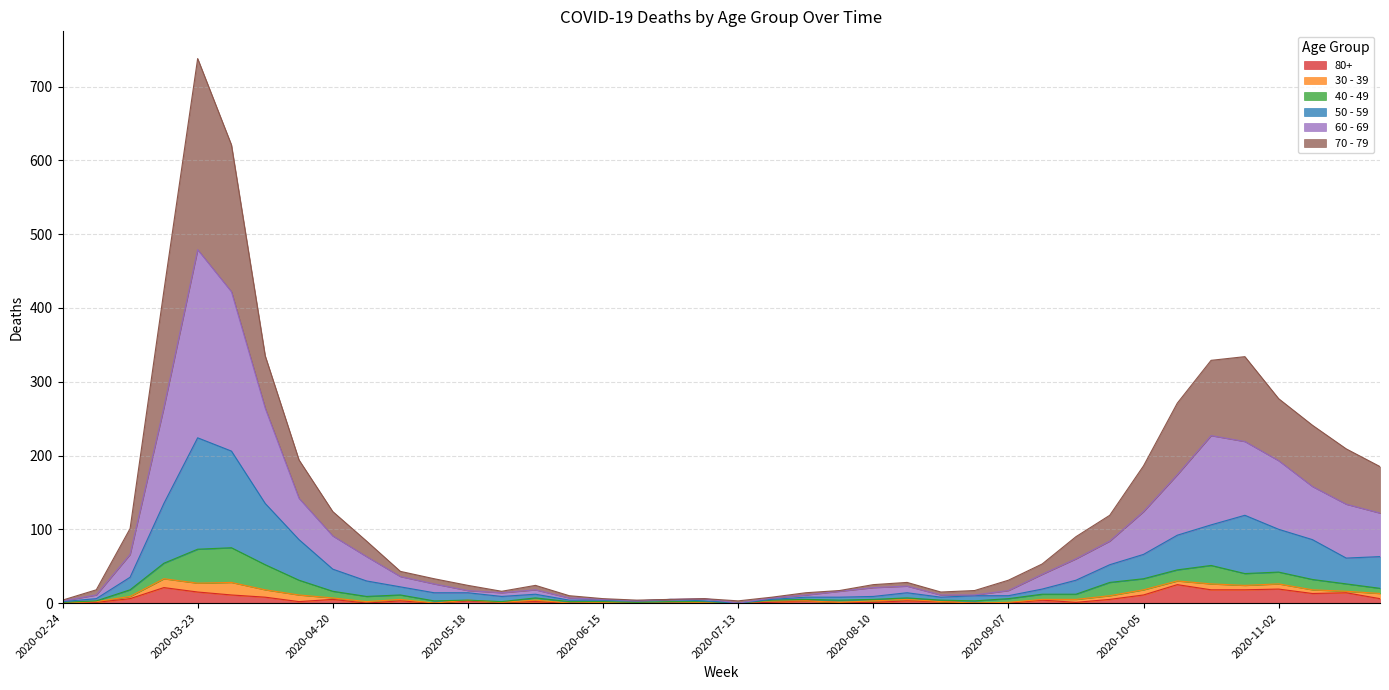

True or false: 60 - 69 has more than 2 interior local peaks.

True